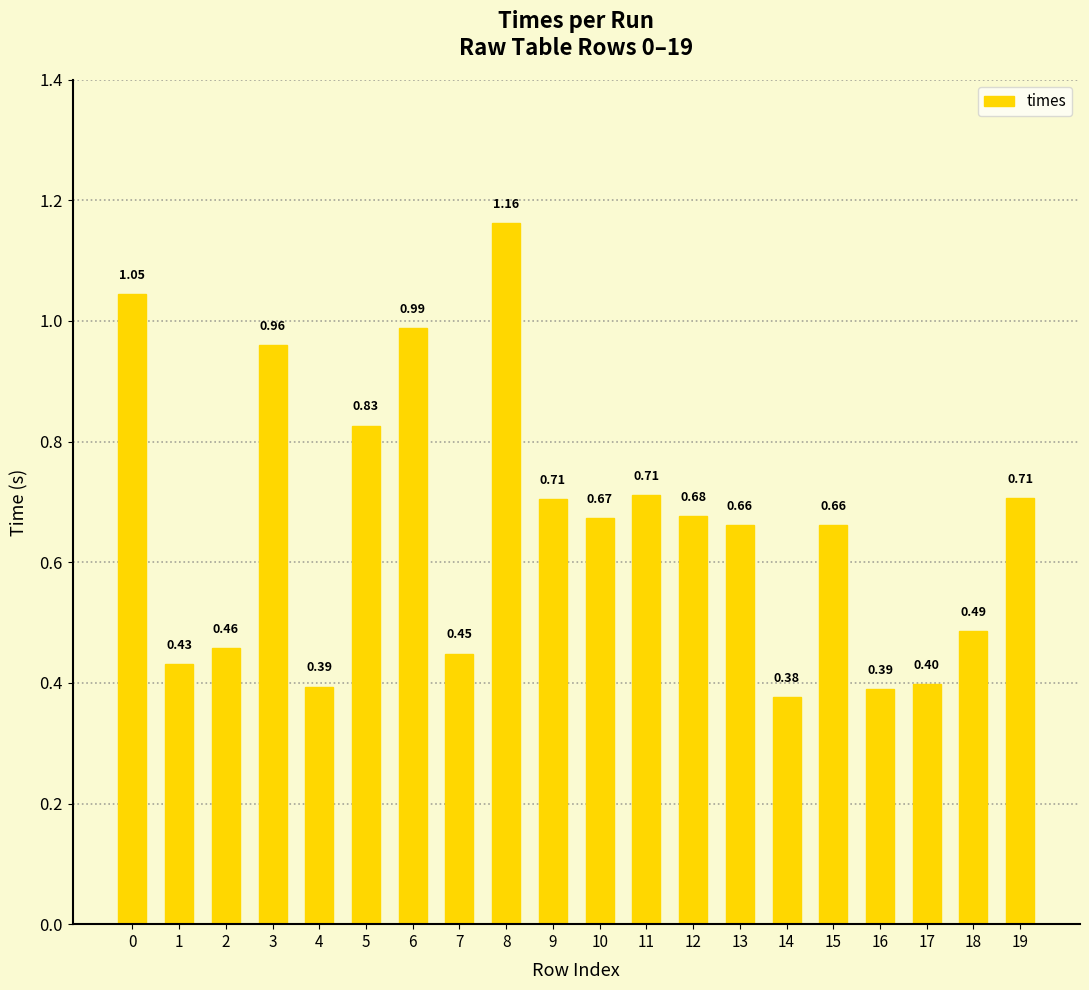

What is the change in value from 6 to 18?

-0.5